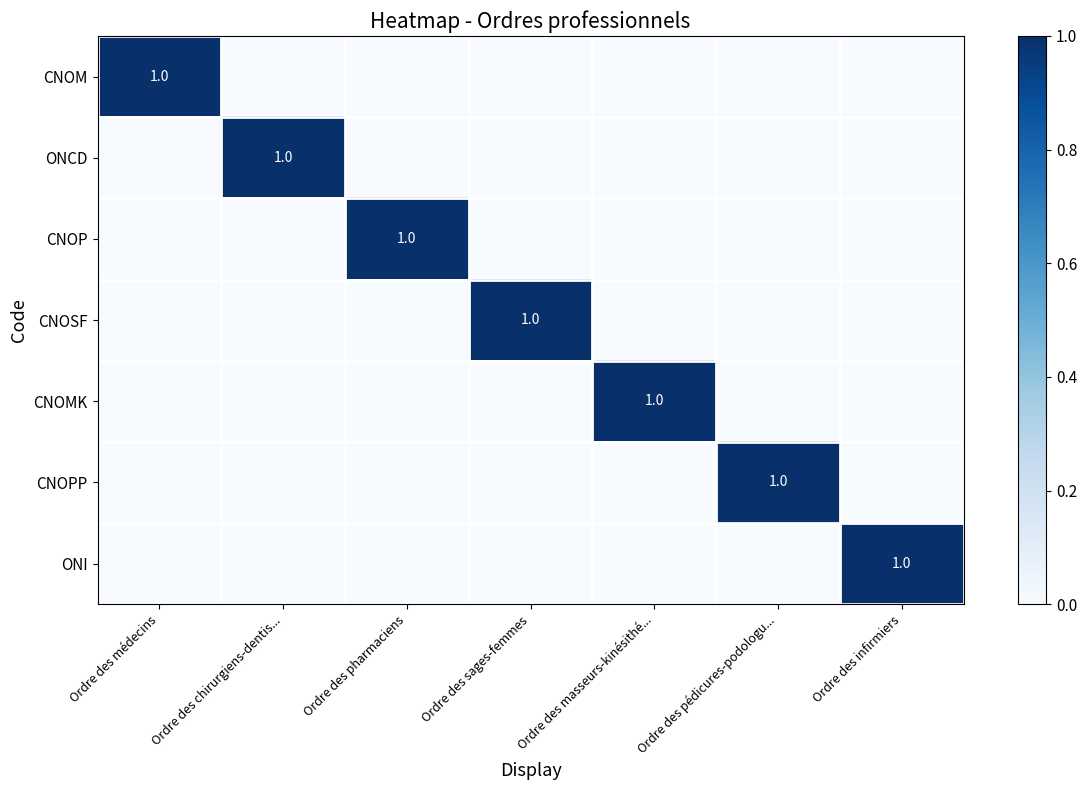

Between Ordre des chirurgiens-dentis... and Ordre des pharmaciens, which is larger?

Ordre des chirurgiens-dentis...